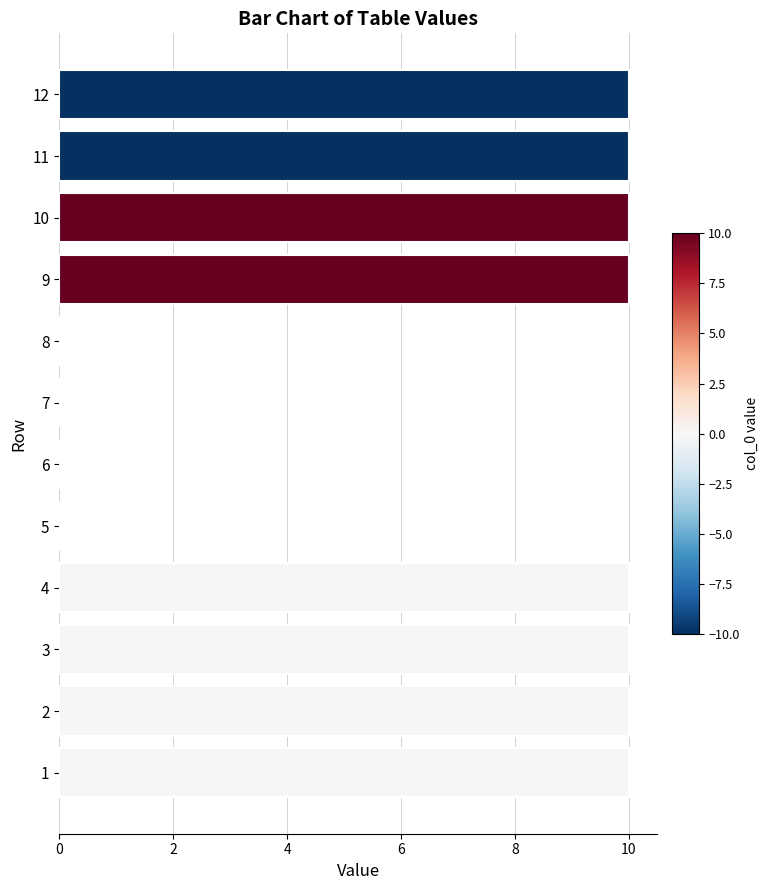

Reading top to bottom, list all the values displayed in this chart.

12=10	11=10	10=10	9=10	8=0	7=0	6=0	5=0	4=10	3=10	2=10	1=10